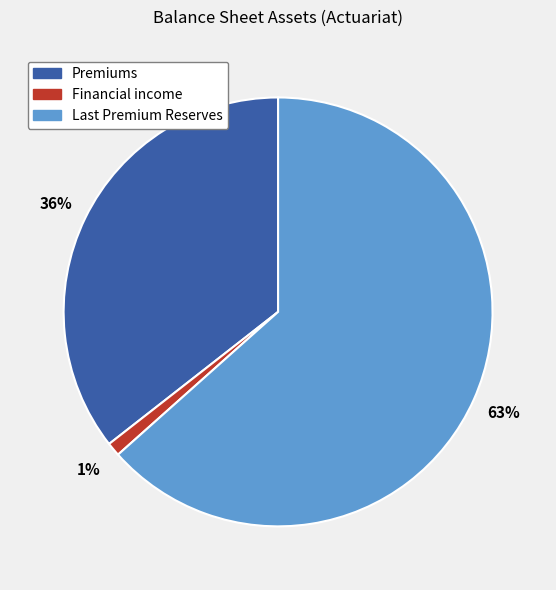

What is the majority slice?

Last Premium Reserves